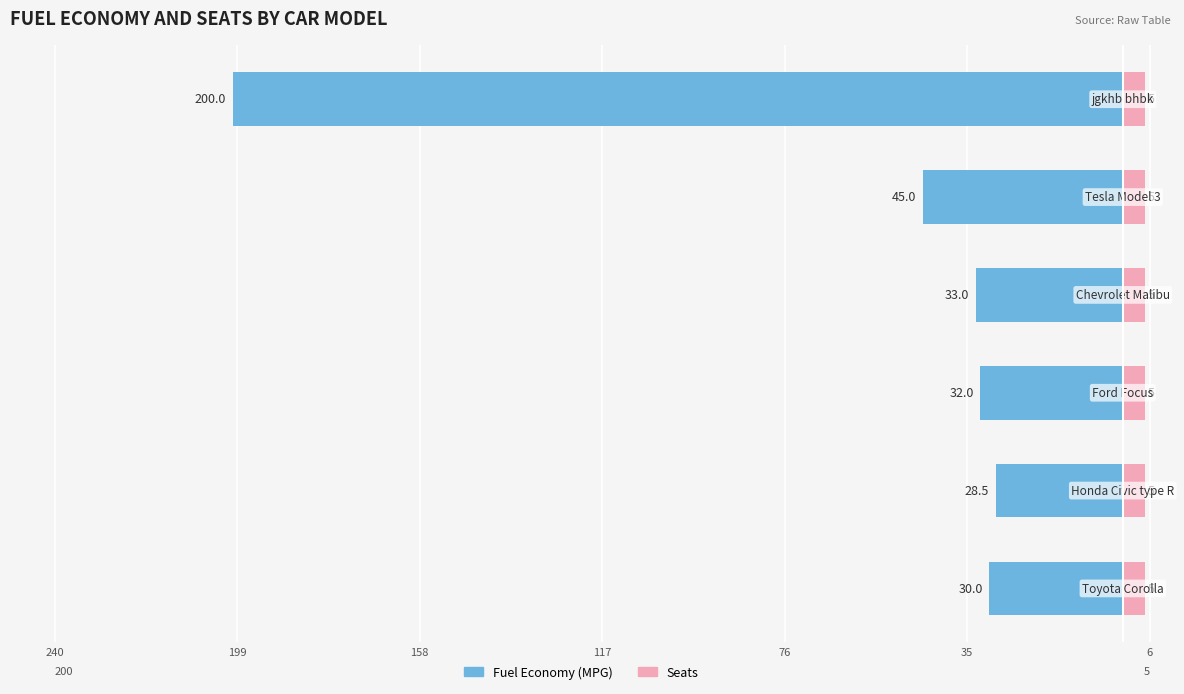

What is the value of the Seats bar at the 6th from the left?

0.6